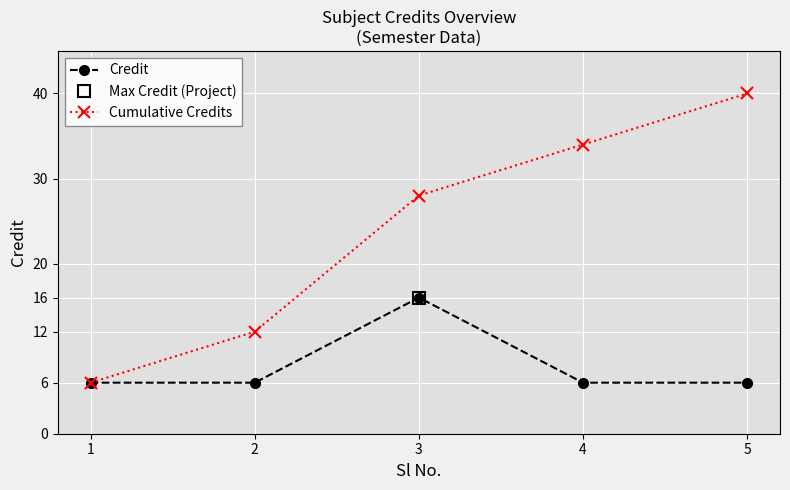

At which label does Credit reach its peak?

3